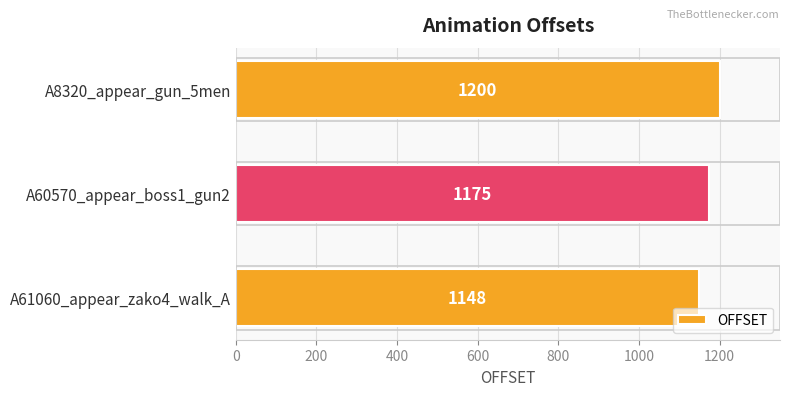

Rank the categories by value from highest to lowest.

A8320_appear_gun_5men, A60570_appear_boss1_gun2, A61060_appear_zako4_walk_A